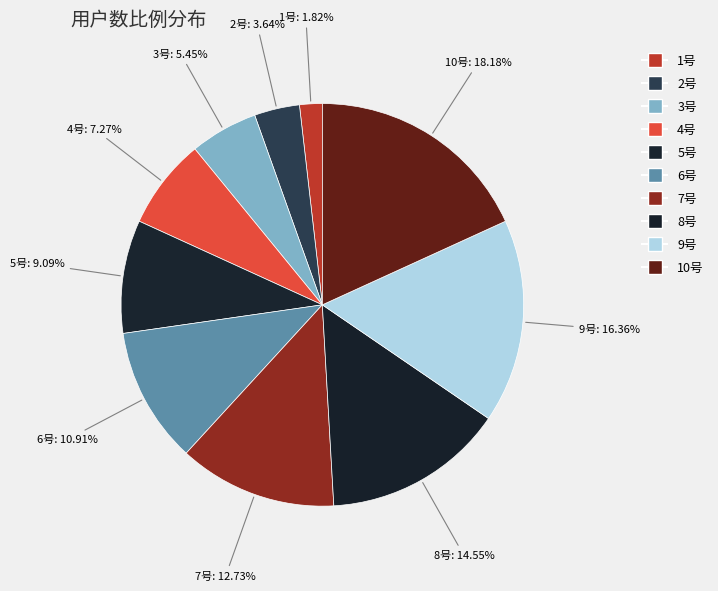

What is the smallest slice in the pie chart?

1号